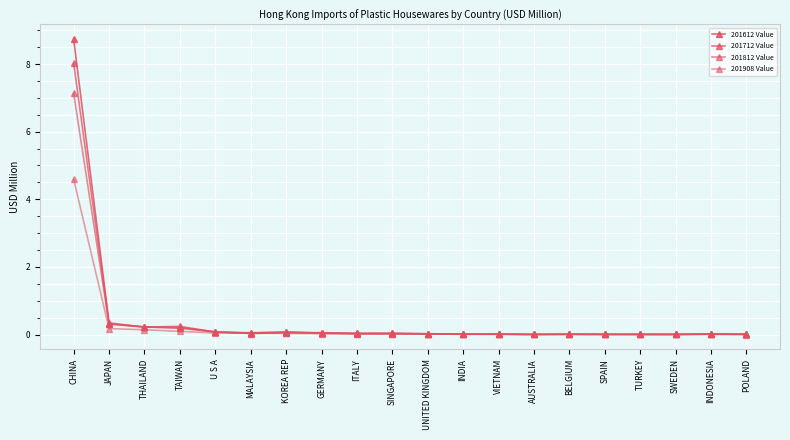

How many times do 201712 Value and 201908 Value cross each other?

8